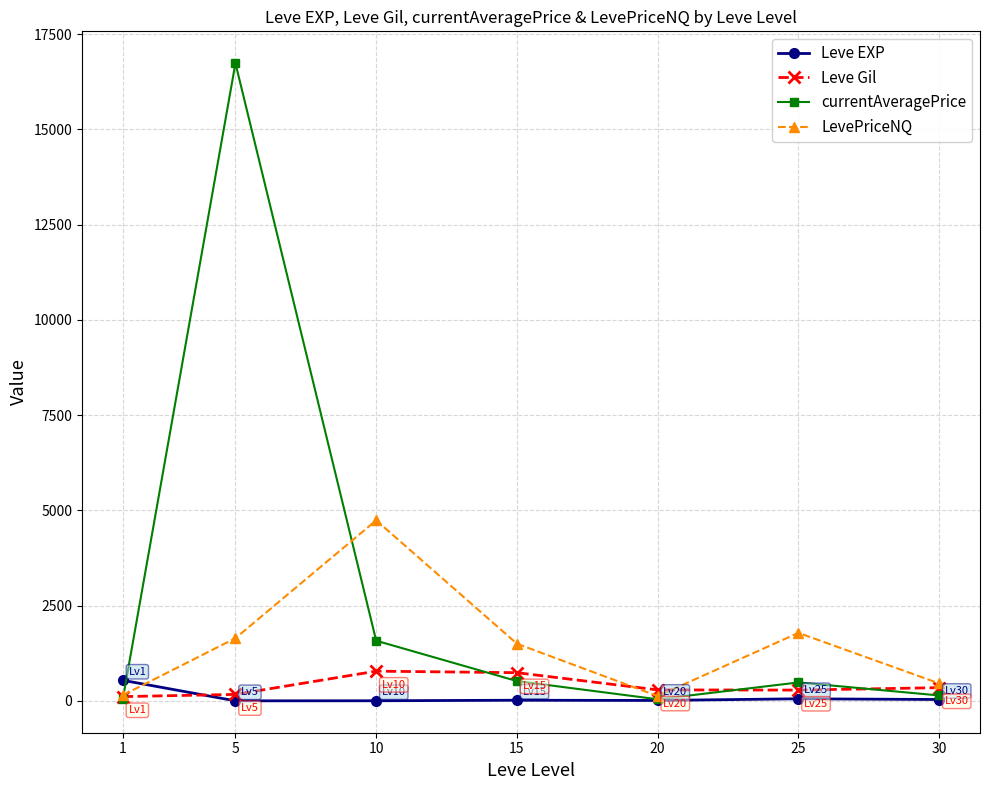

What is the maximum value shown in the chart?

16734